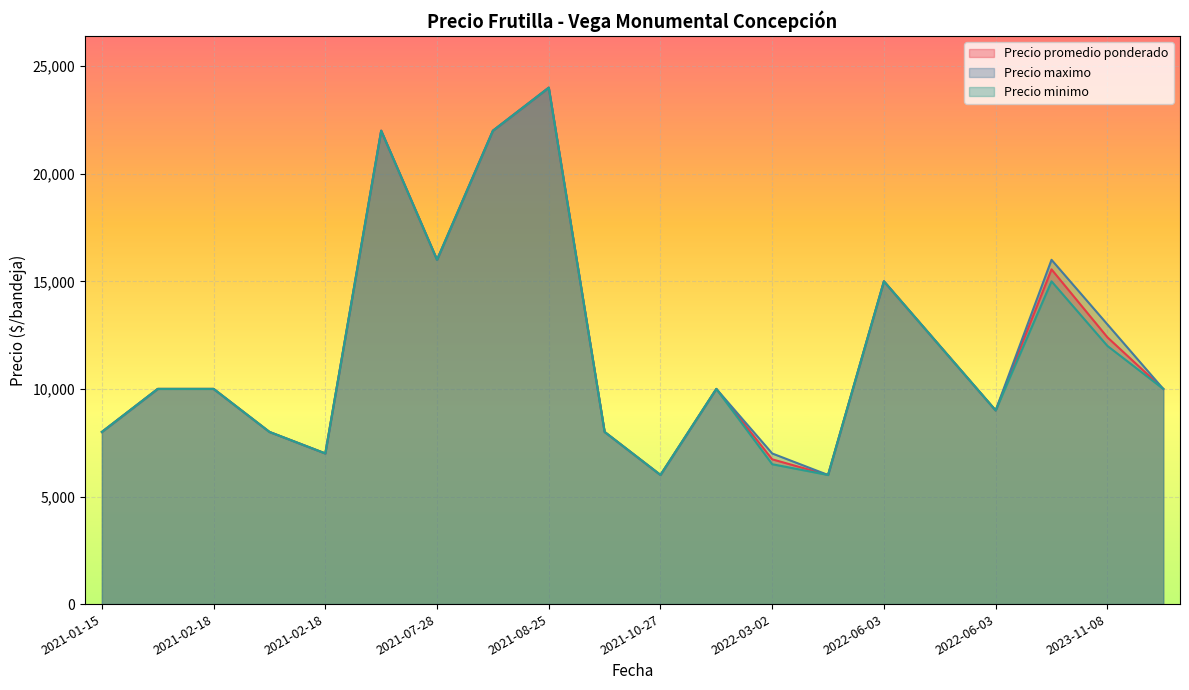

Is the value of Precio promedio ponderado at 2021-01-15 greater than the value of Precio maximo at 2021-07-28?

No